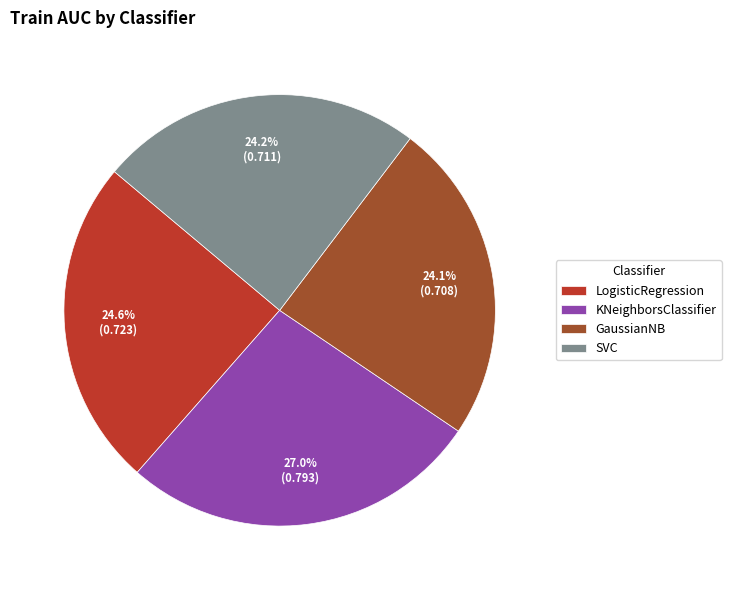

To the nearest percent, what portion does LogisticRegression represent?

25%